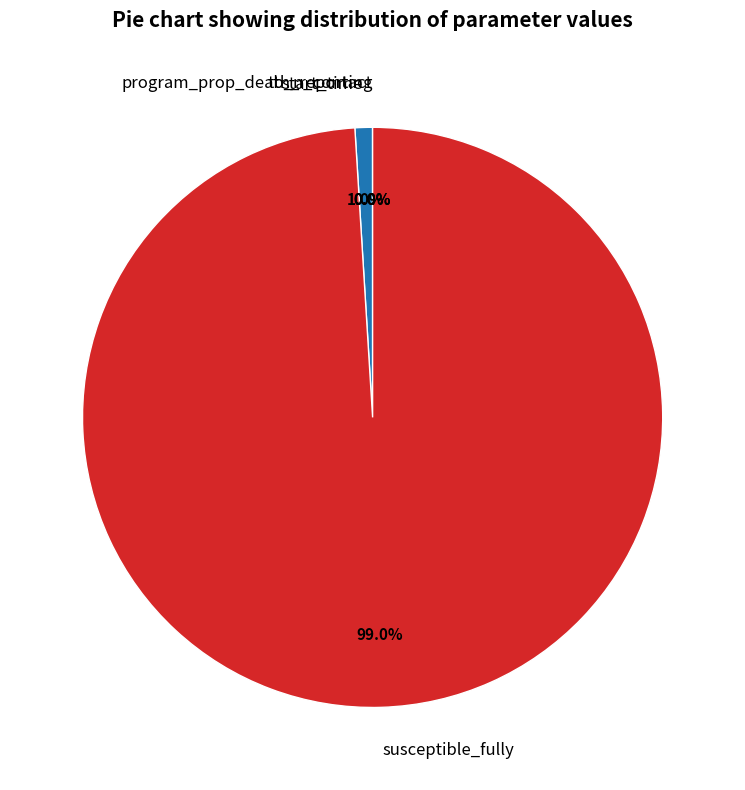

What is the total percentage of start_time and susceptible_fully?

100.0%